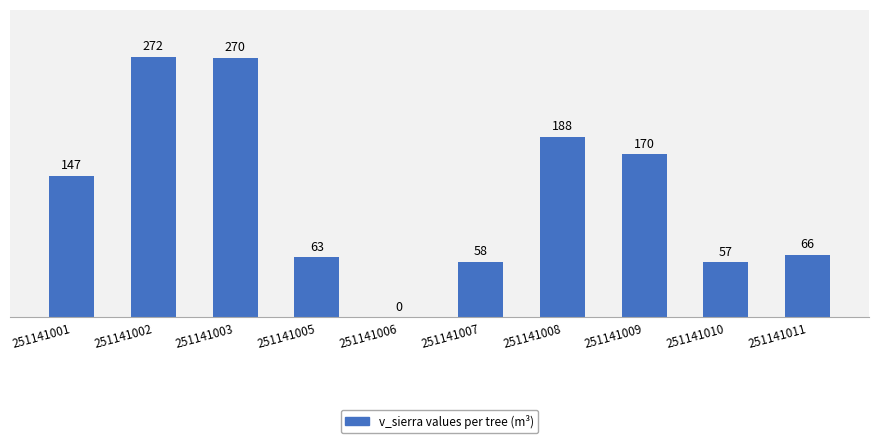

What is the change in value from 251141006 to 251141011?

+65.5